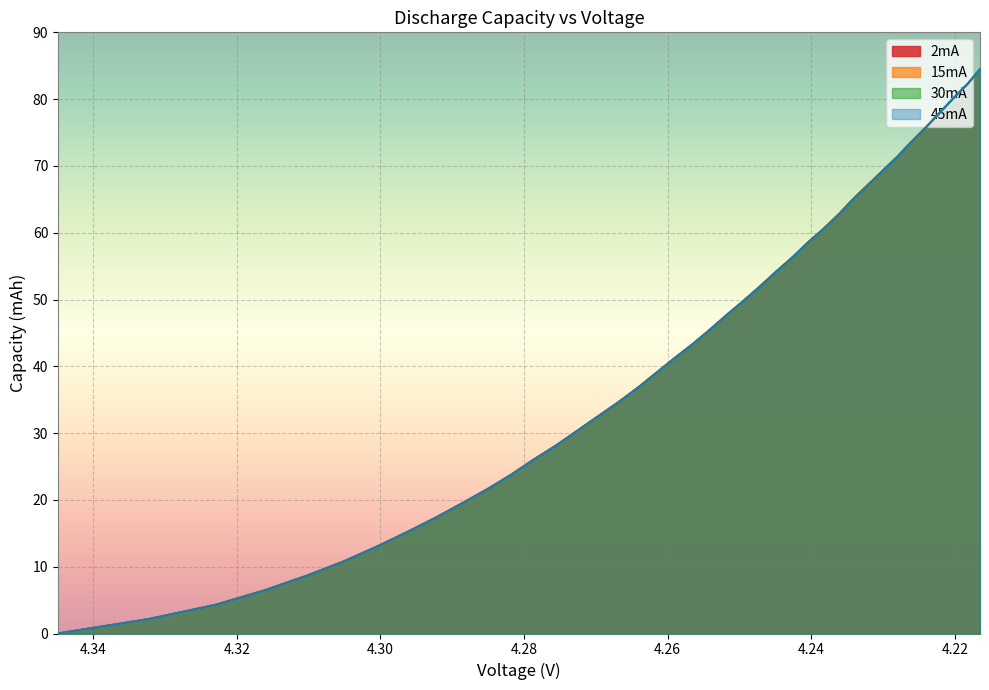

What are all the series names shown in the legend?

2mA, 15mA, 30mA, 45mA